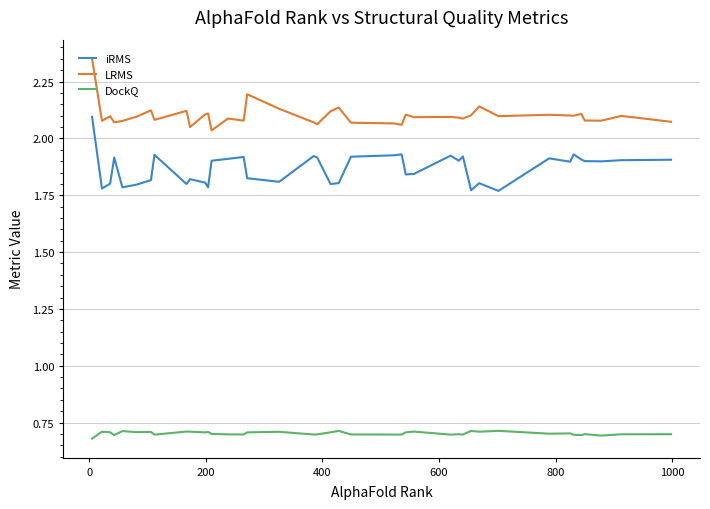

Count the iRMS values in the range 1 to 2.

39